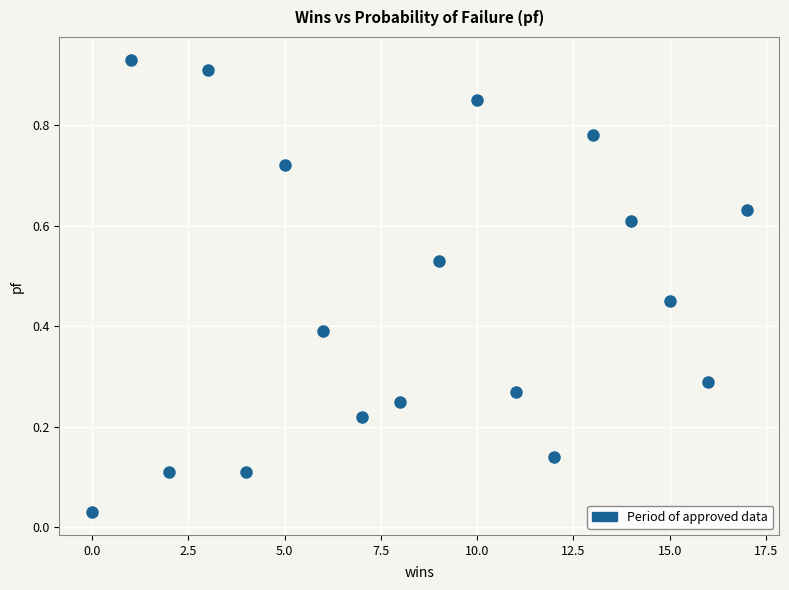

What is the range of X values (max minus min)?

17.0